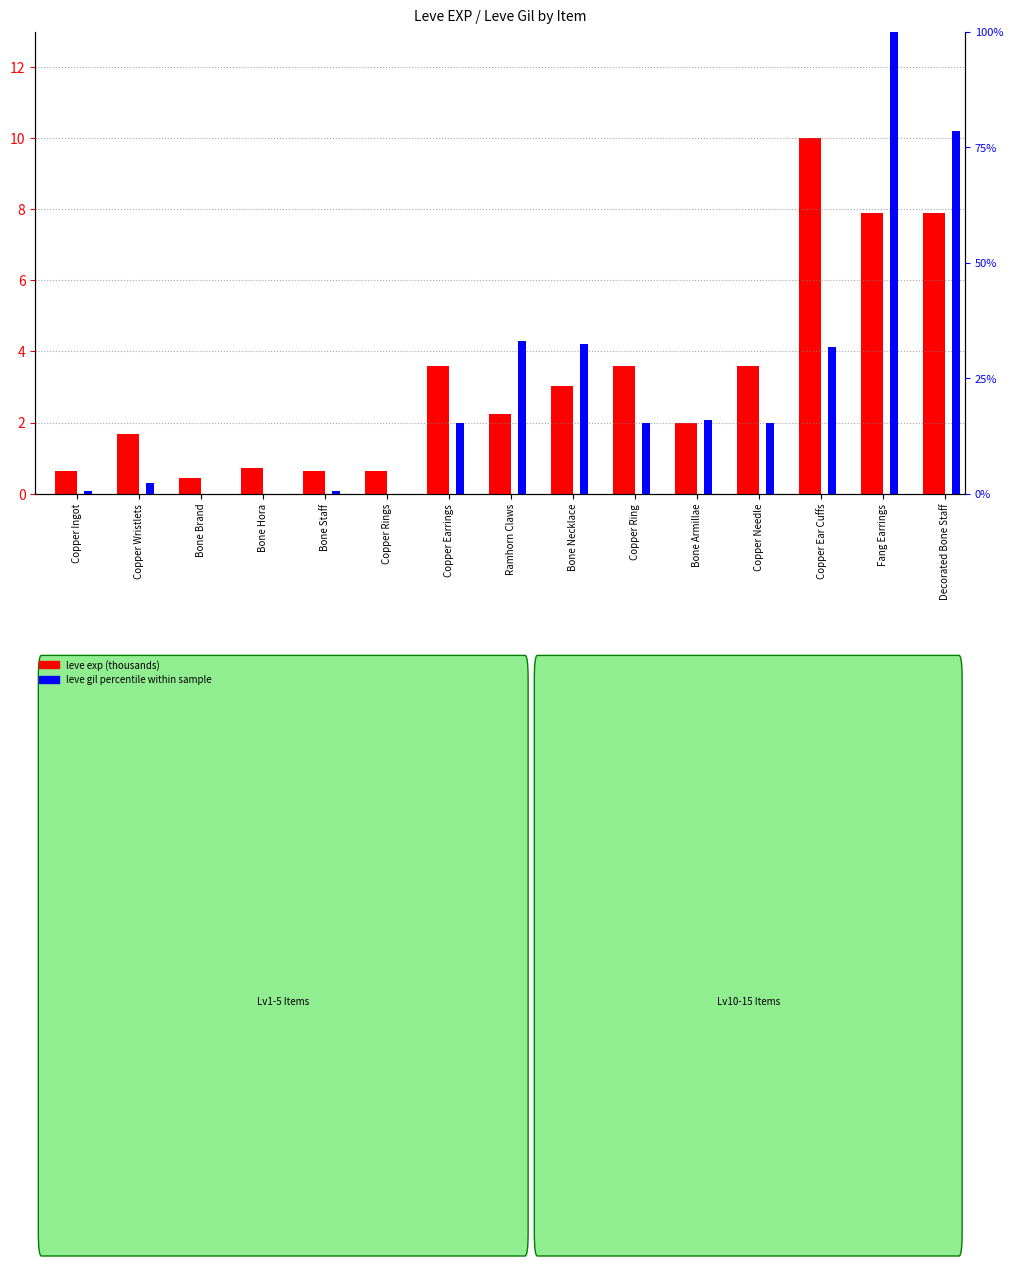

How many bars are there in each group?

2